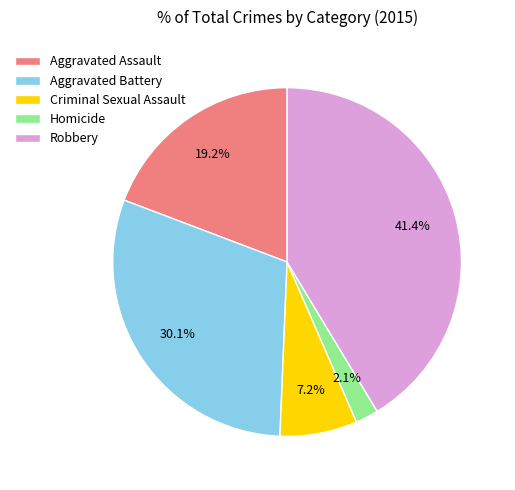

How many segments does this pie chart have?

5